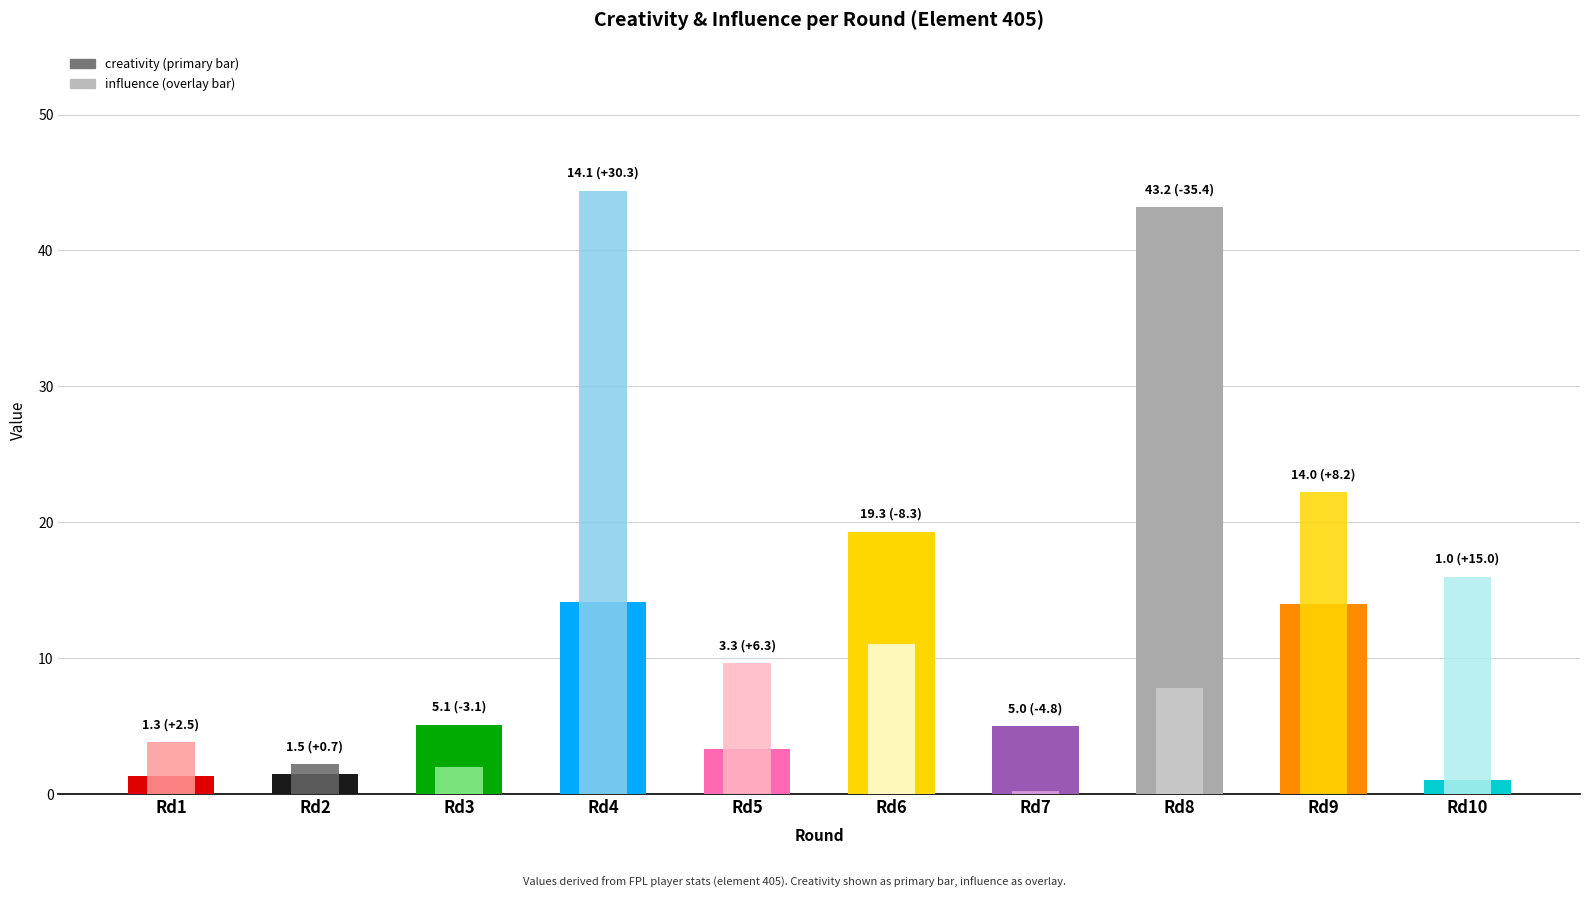

What are all the series names shown in the legend?

creativity, influence